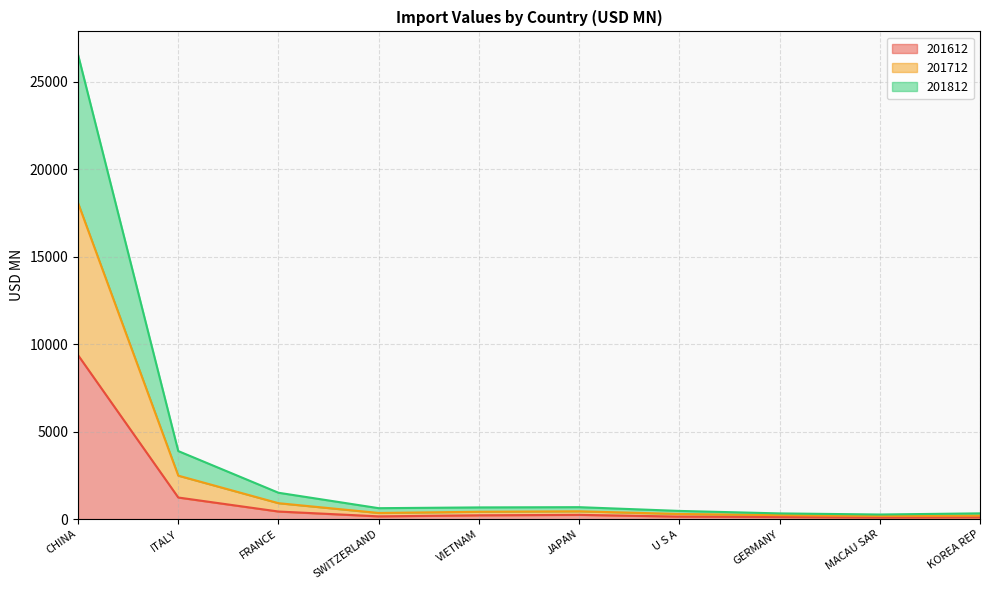

Does the chart have visible grid lines?

Yes